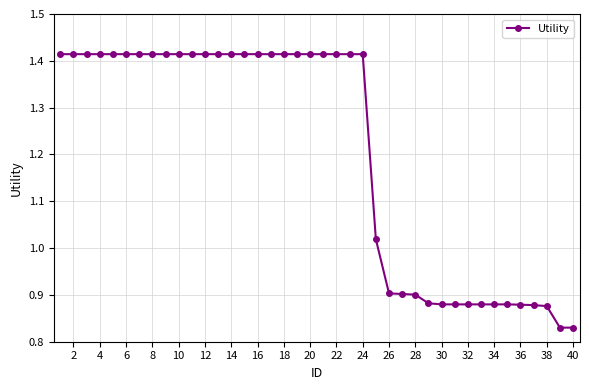

What is the difference between the second highest and second lowest values?

0.6